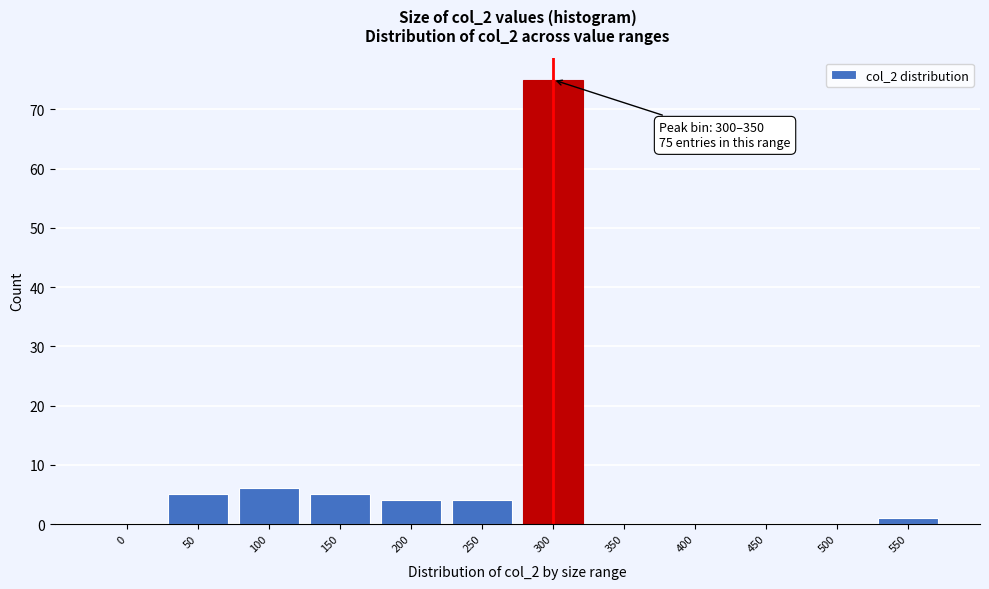

Reading left to right, list all the values displayed in this chart.

0=0	50=5	100=6	150=5	200=4	250=4	300=75	350=0	400=0	450=0	500=0	550=1